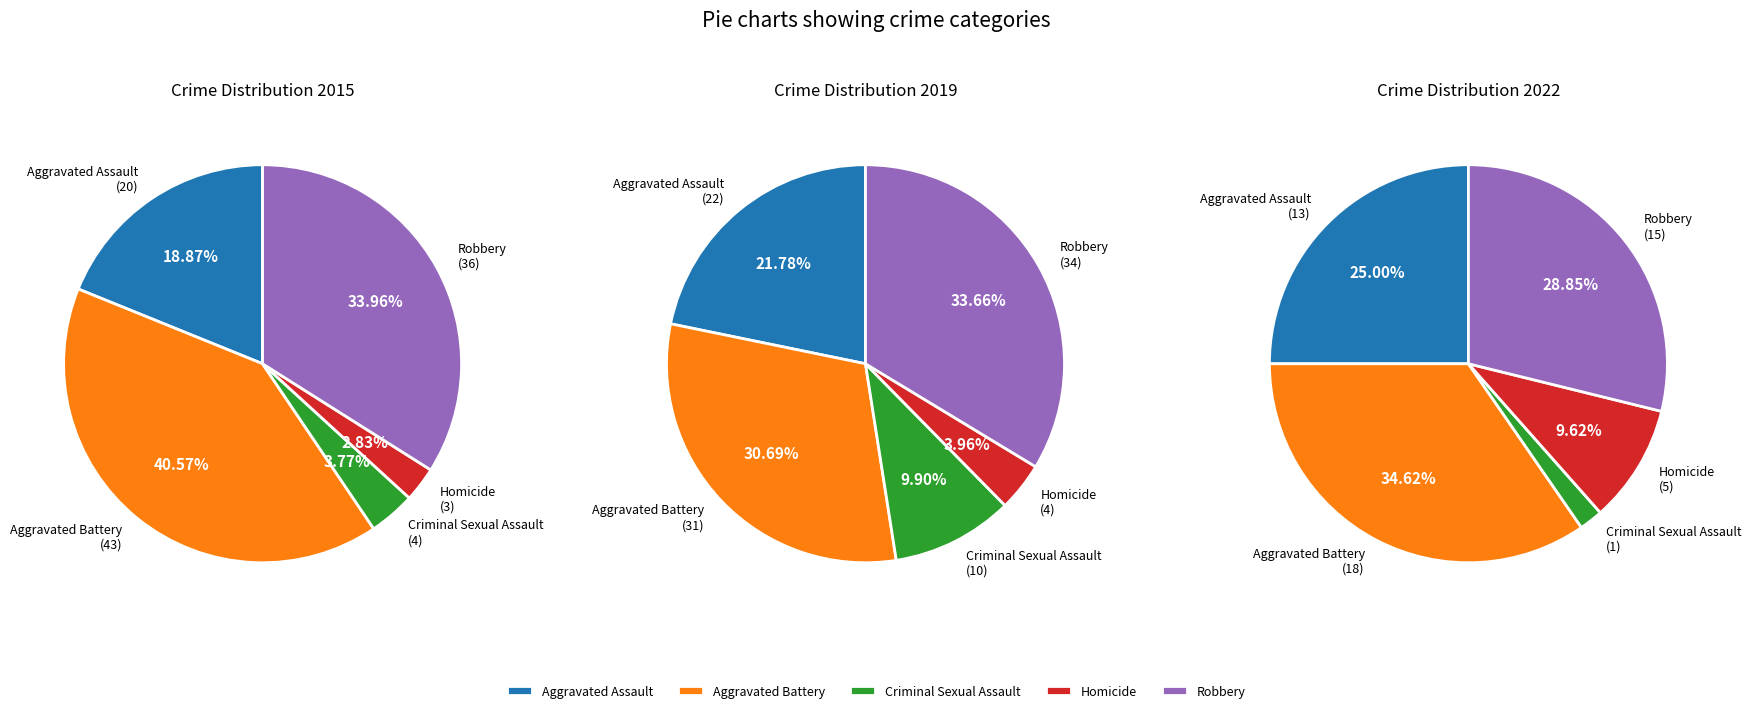

Do Homicide and Robbery together represent more than half of the pie?

No